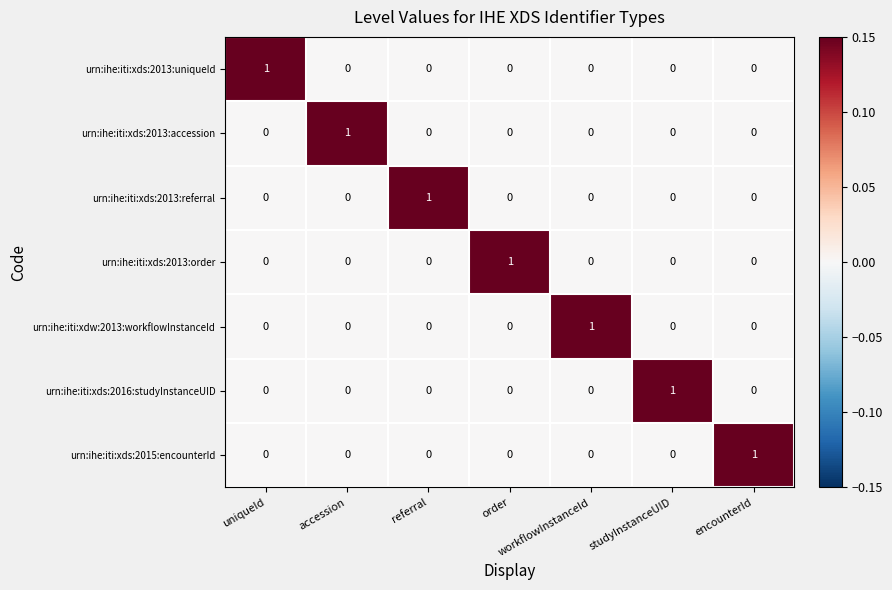

At how many categories does at least one series exceed 0?

7